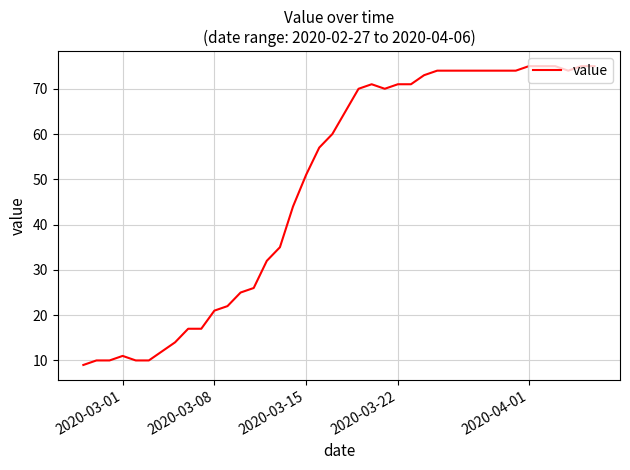

What is the minimum value shown in the chart?

9